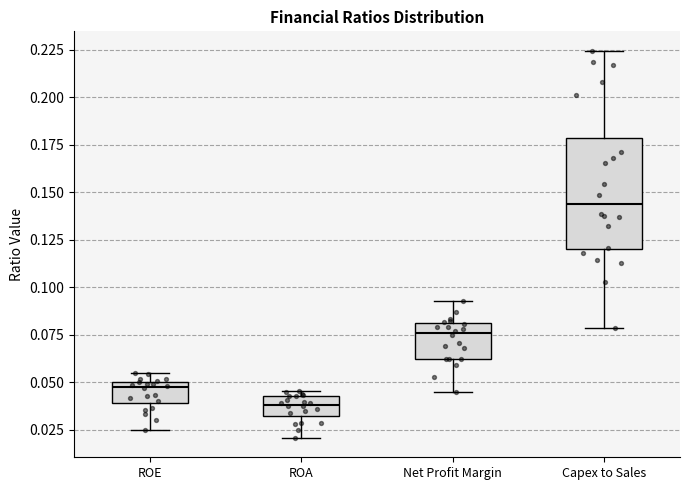

Reading left to right, read every box against the y-axis: the position of its median line, the range the box covers, and the ends of its whiskers. The values are not printed on the chart, so give them approximately, as read against the axis.

ROE: median 0.050 (just below the box's upper edge), box 0.040 to 0.050, whiskers 0.025 to 0.055
ROA: median 0.040, box 0.035 to 0.045, whiskers 0.020 to 0.045 (just above the box's upper edge)
Net Profit Margin: median 0.075, box 0.060 to 0.080, whiskers 0.045 to 0.095
Capex to Sales: median 0.145, box 0.120 to 0.180, whiskers 0.080 to 0.225